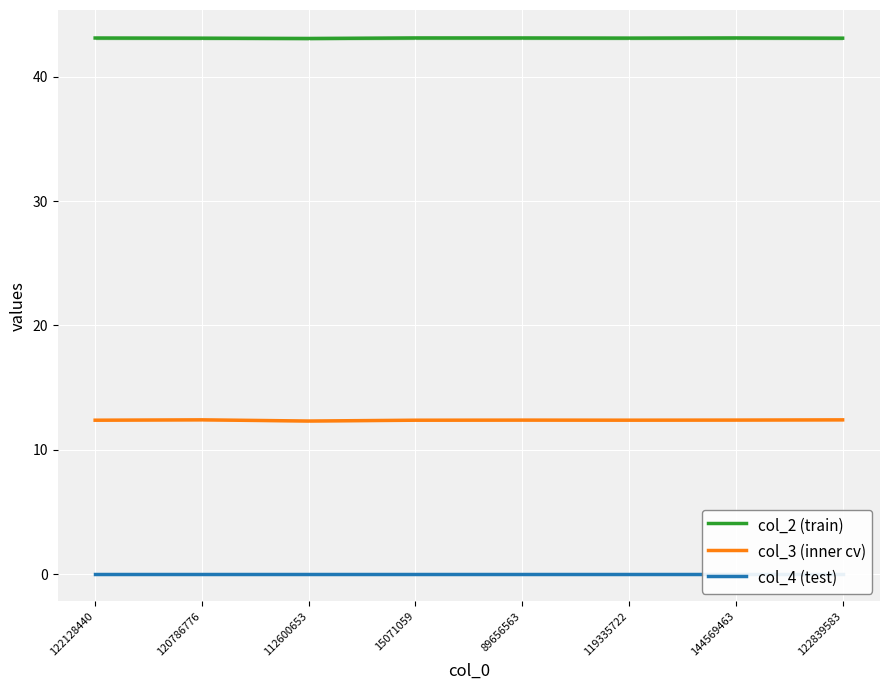

What is the label of the 8th point from the left?

122839583